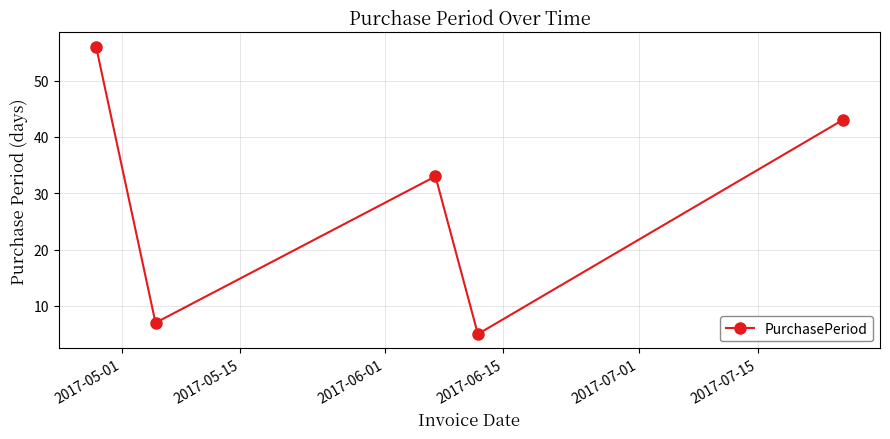

How many interior local valleys (lower than both neighbors) does the data have?

2